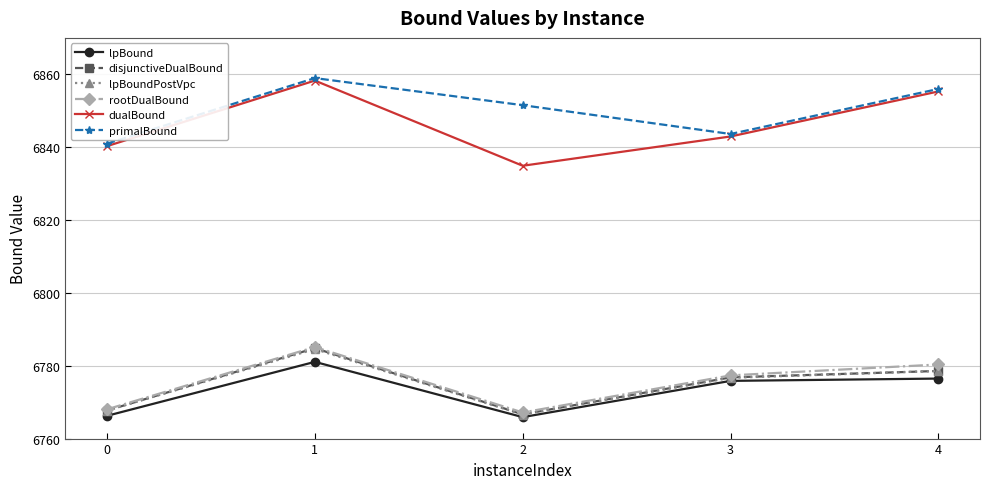

At which category is the sum across all series the highest?

1